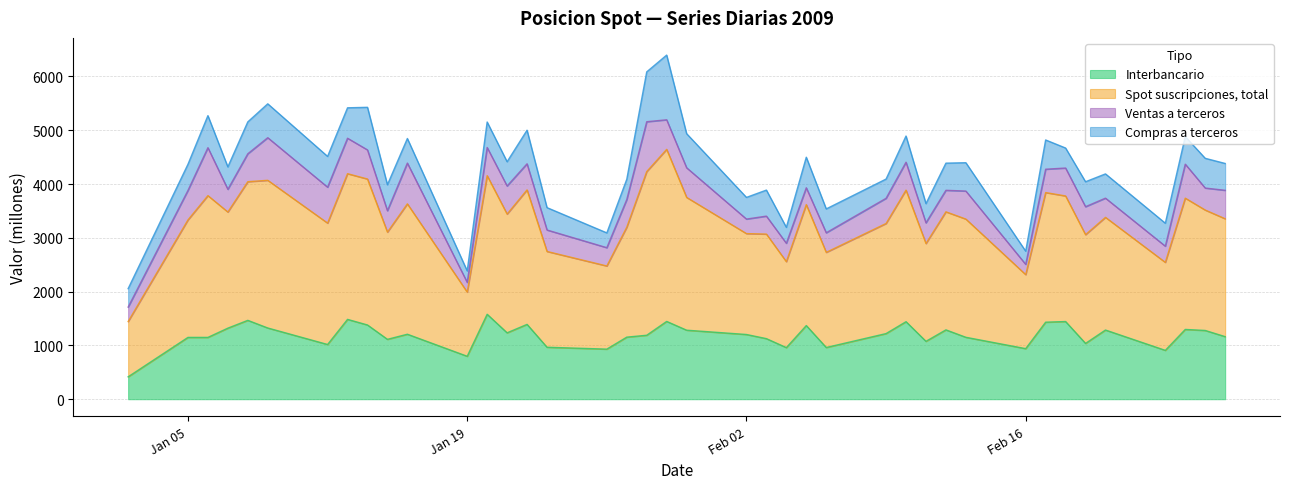

What is the maximum value for Interbancario?

1579